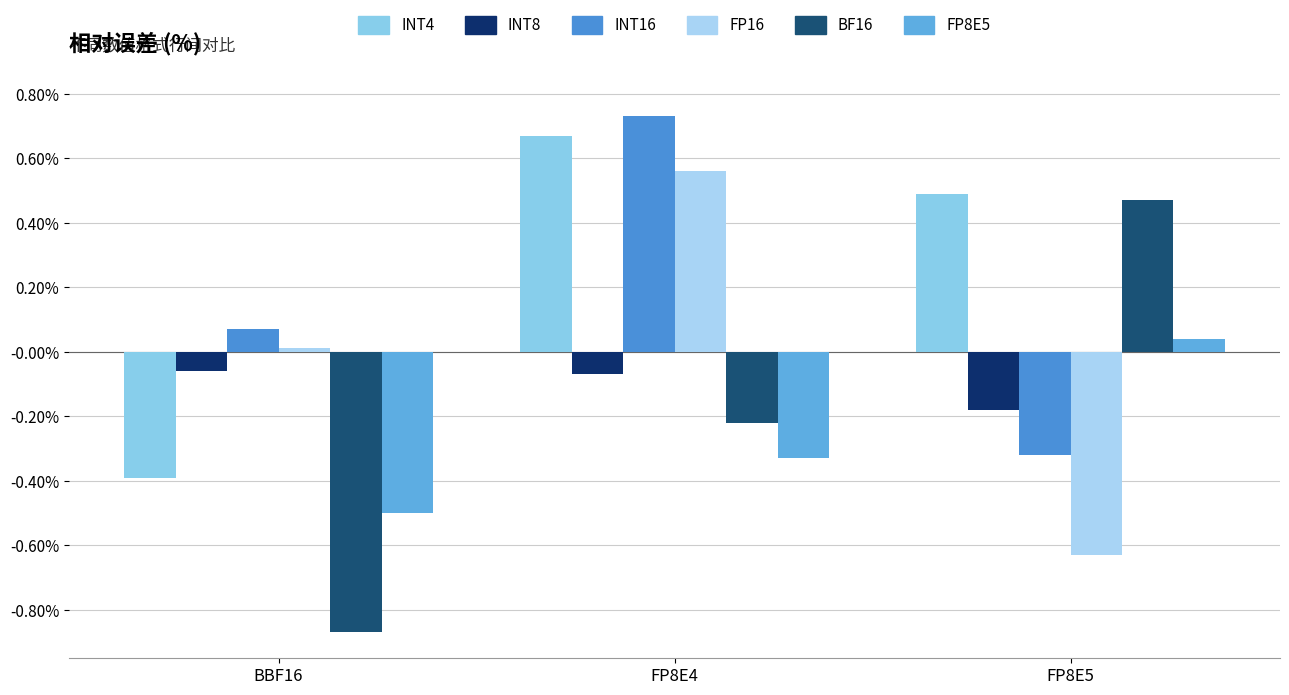

Between FP8E4 and FP8E5, which series saw the biggest shift?

FP16